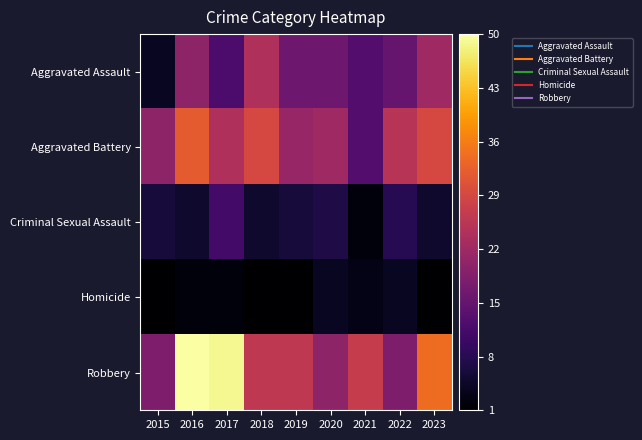

Reading left to right, extract all data points from this chart.

Aggravated Assault: 2015=4	2016=20	2017=12	2018=24	2019=16	2020=16	2021=13	2022=15	2023=22
Aggravated Battery: 2015=20	2016=32	2017=24	2018=29	2019=21	2020=22	2021=13	2022=25	2023=29
Criminal Sexual Assault: 2015=6	2016=5	2017=11	2018=5	2019=6	2020=7	2021=2	2022=8	2023=5
Homicide: 2015=1	2016=2	2017=2	2018=1	2019=1	2020=4	2021=3	2022=4	2023=1
Robbery: 2015=18	2016=50	2017=49	2018=26	2019=26	2020=20	2021=27	2022=18	2023=34